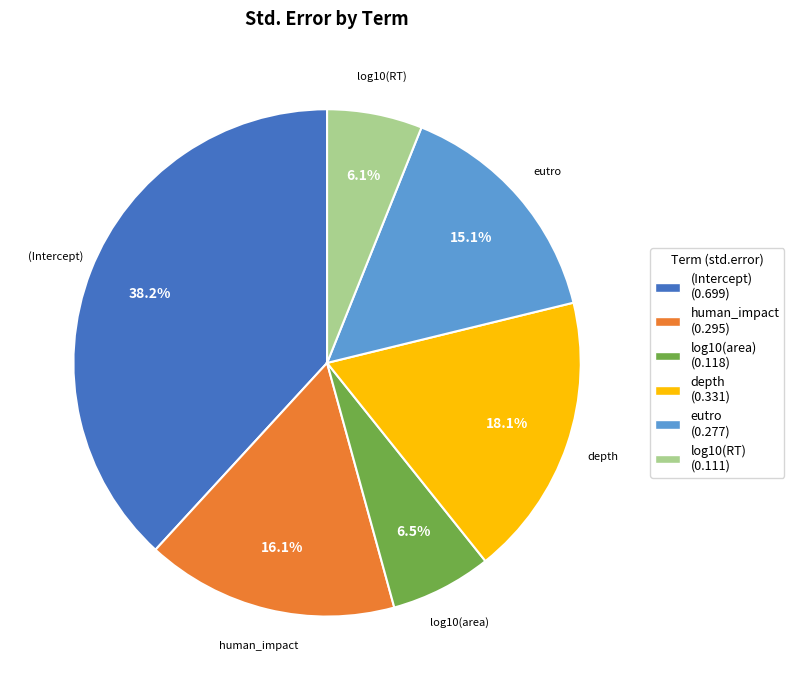

Which slice is the largest?

(Intercept)